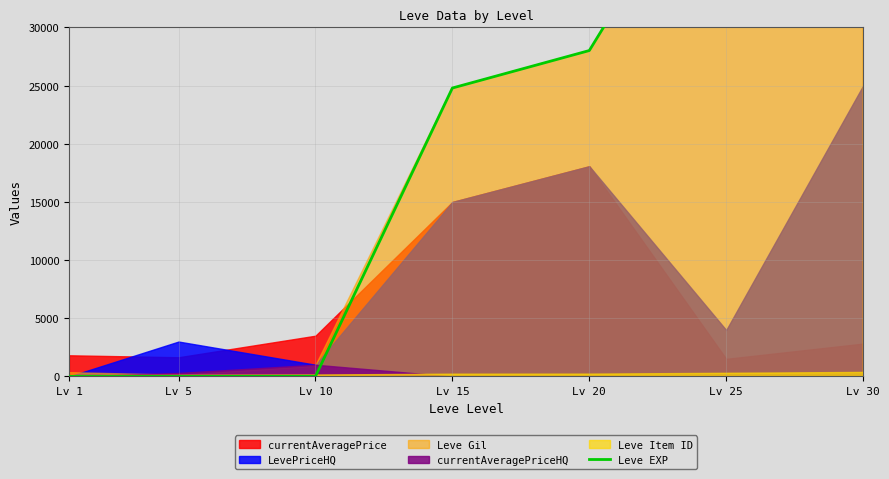

At which label does the data first exceed 24790?

Lv 20